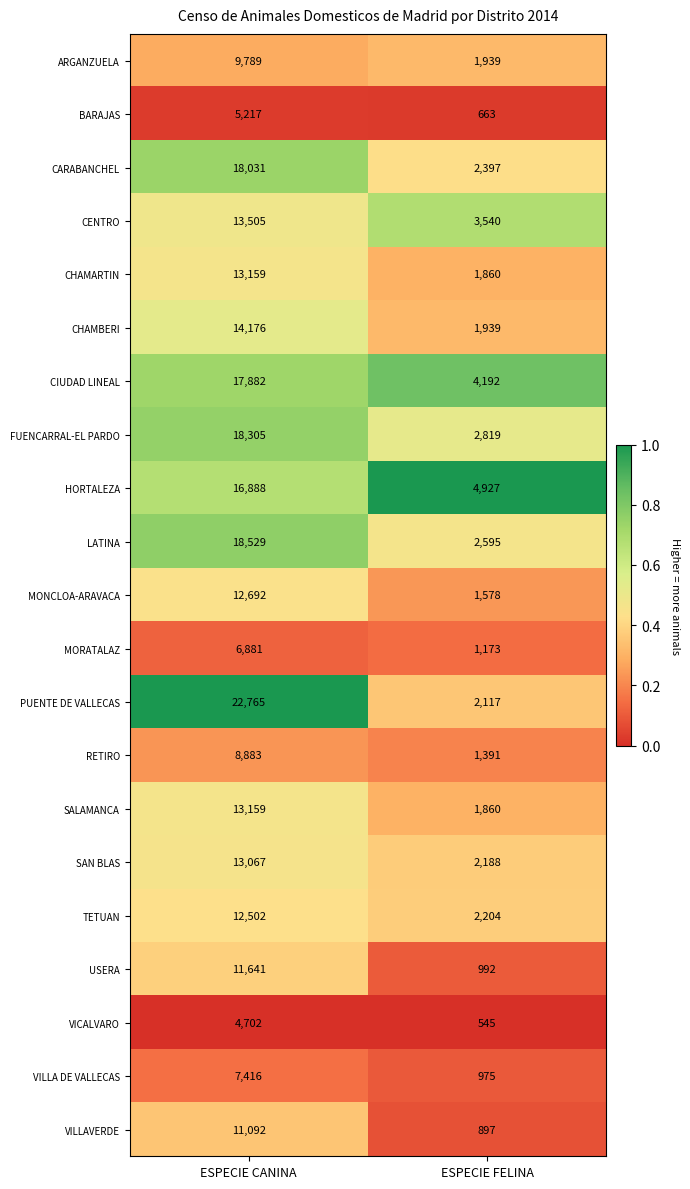

True or false: HORTALEZA has a value of 5292 at ESPECIE CANINA.

False